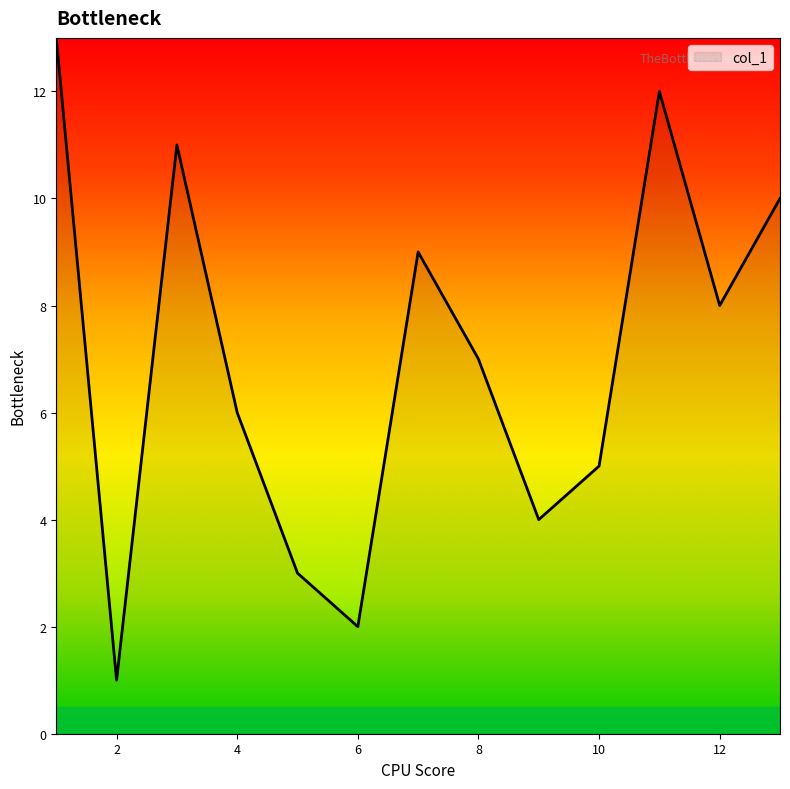

What is the average value?

7